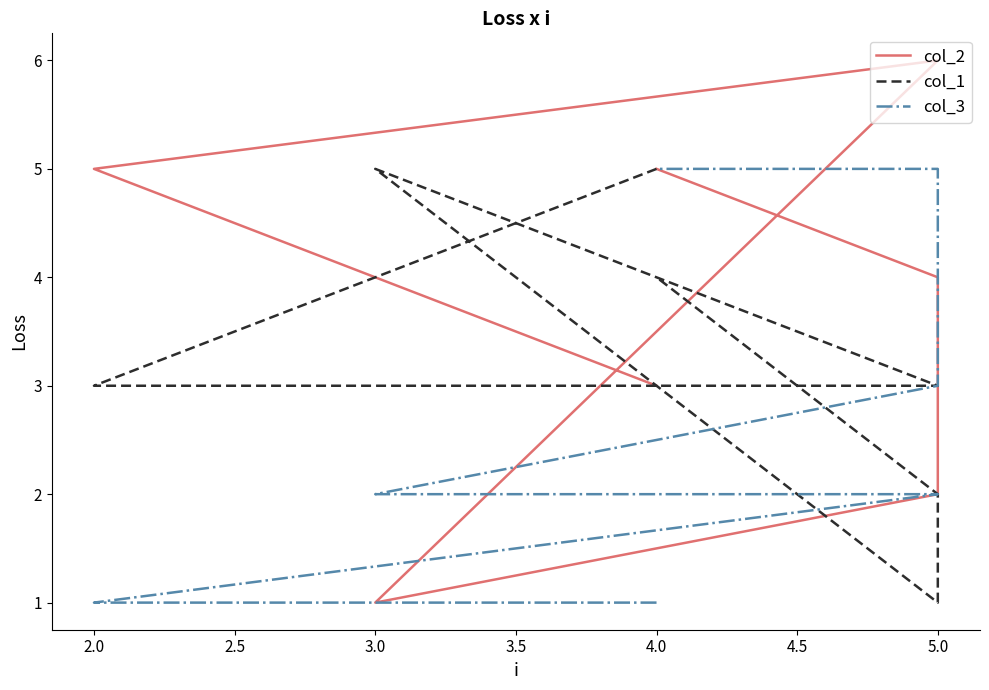

How many categories are shown in the chart?

7